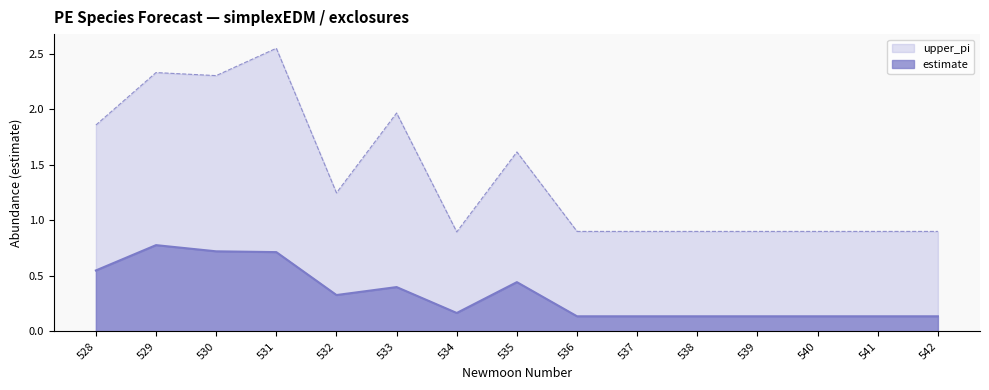

Rank the categories by upper_pi value from highest to lowest.

531, 529, 530, 533, 528, 535, 532, 536, 537, 538, 539, 540, 541, 542, 534